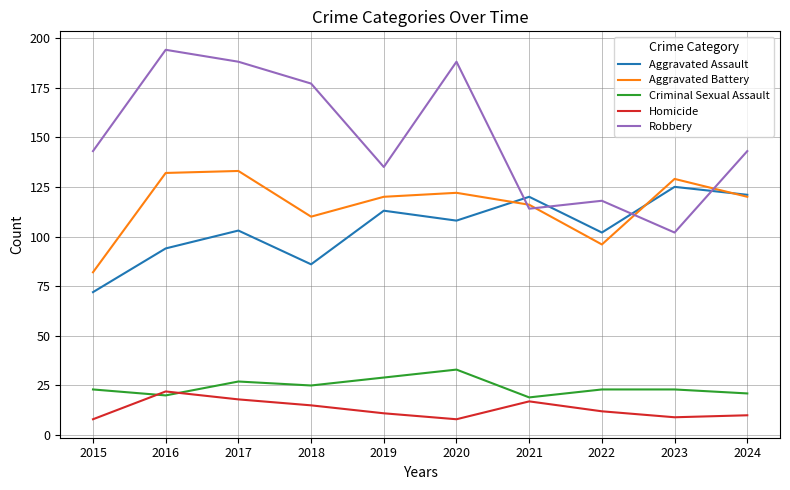

Is the value of Homicide at 2020 greater than the value of Criminal Sexual Assault at 2022?

No